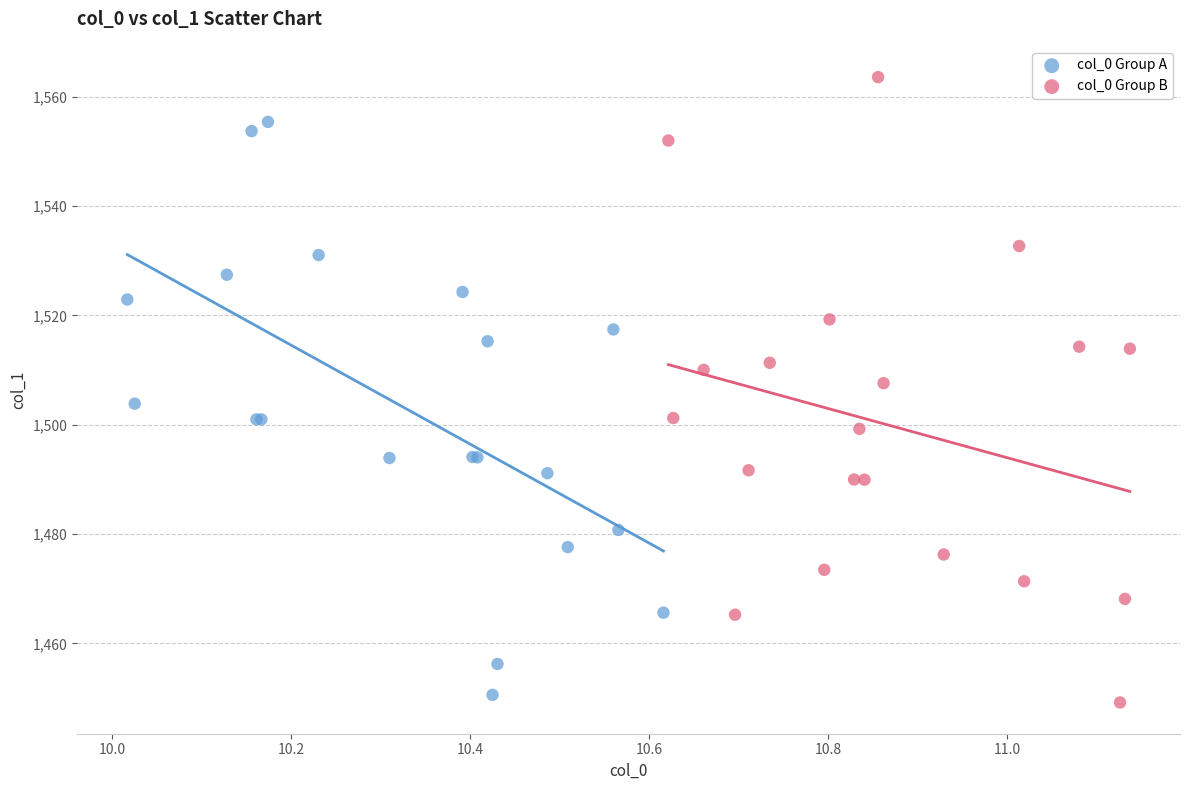

Which series reaches the maximum Y coordinate?

col_0 Group B